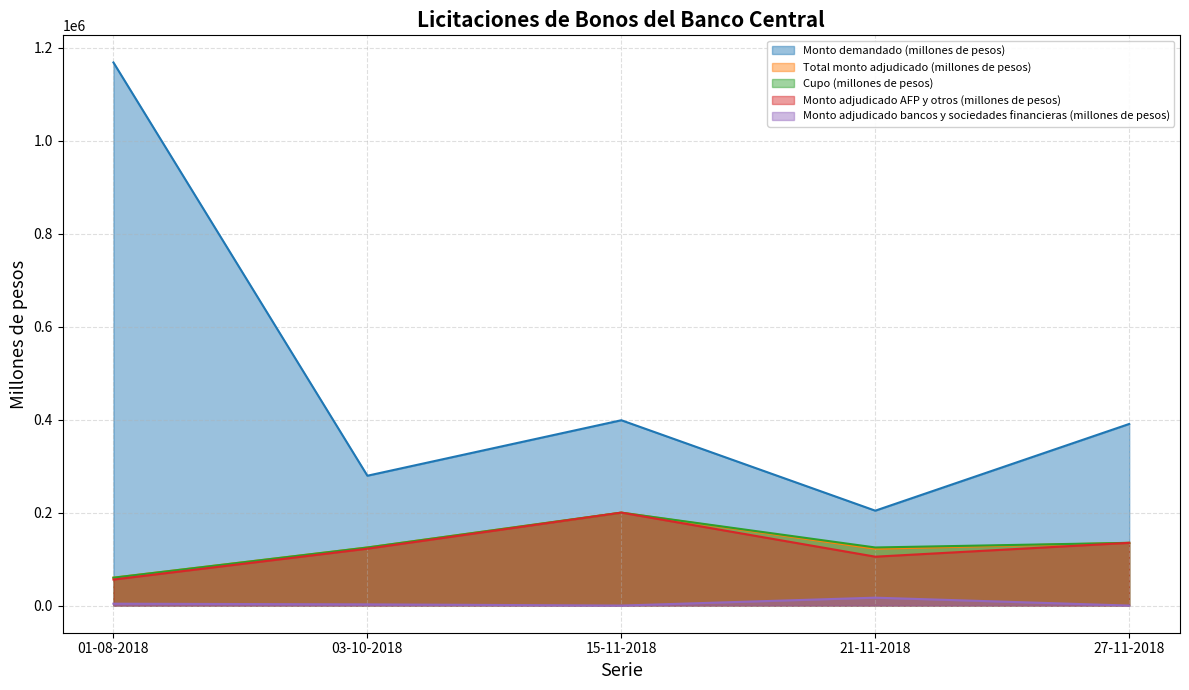

Rank the series by their maximum value, from highest to lowest.

Monto demandado (millones de pesos), Total monto adjudicado (millones de pesos), Cupo (millones de pesos), Monto adjudicado AFP y otros (millones de pesos), Monto adjudicado bancos y sociedades financieras (millones de pesos)